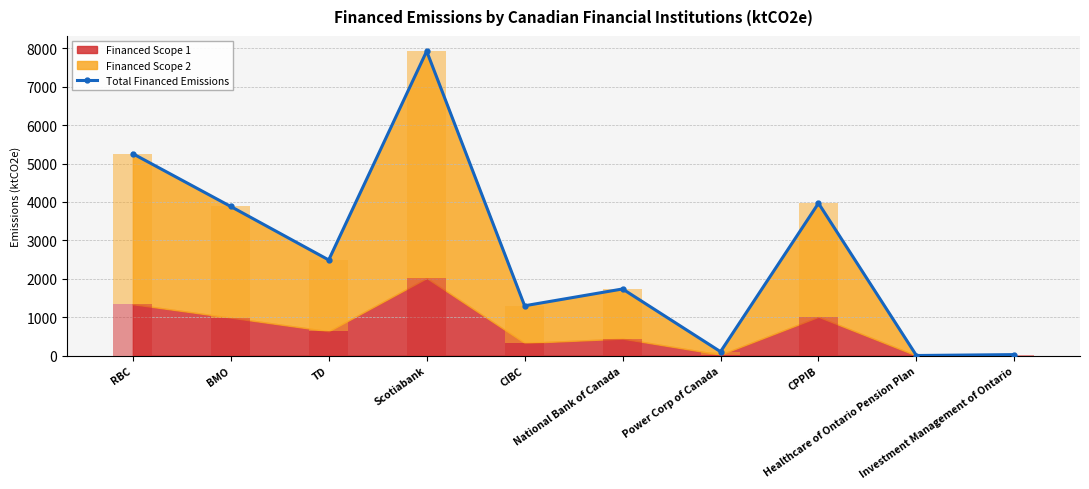

What is the greatest value displayed?

7925.7